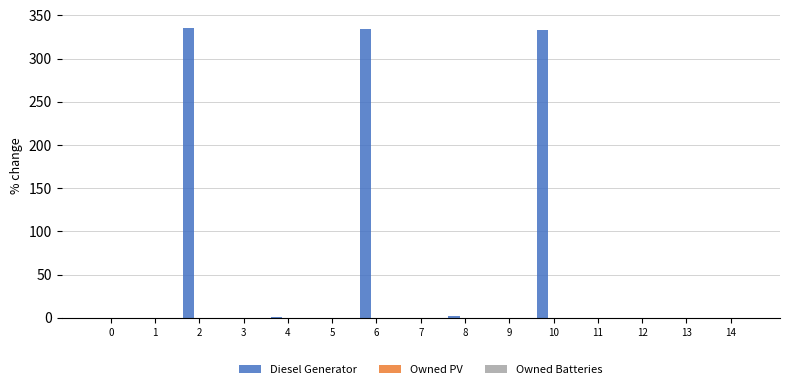

The value at 5 is -184.7. True or false?

False